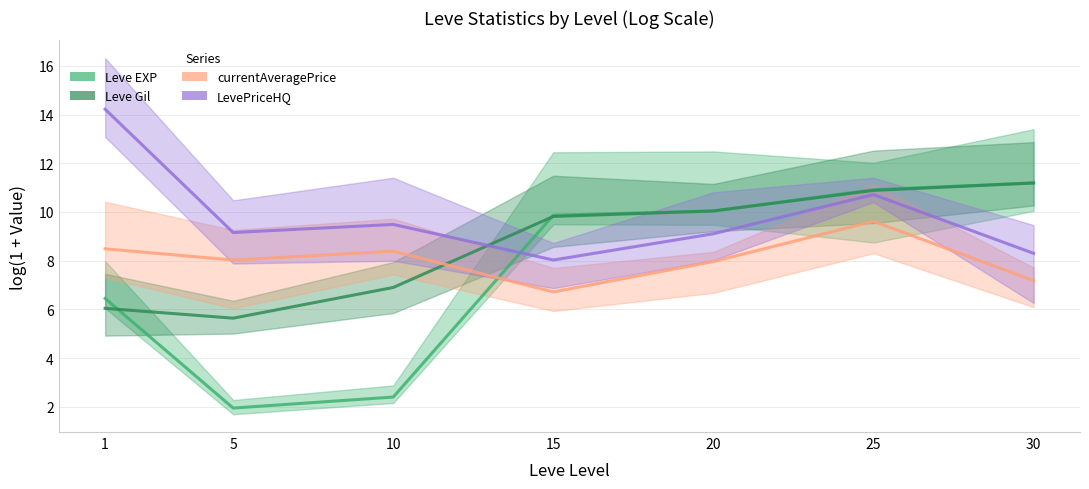

Reading left to right, transcribe all the data shown in this chart.

Leve EXP: 1=6.4	5=1.9	10=2.4	15=9.9	20=10.0	25=10.9	30=11.2
Leve Gil: 1=6.0	5=5.6	10=6.9	15=9.8	20=10.0	25=10.9	30=11.2
currentAveragePrice: 1=8.5	5=8.0	10=8.4	15=6.7	20=8.0	25=9.6	30=7.2
LevePriceHQ: 1=14.2	5=9.2	10=9.5	15=8.0	20=9.1	25=10.7	30=8.3